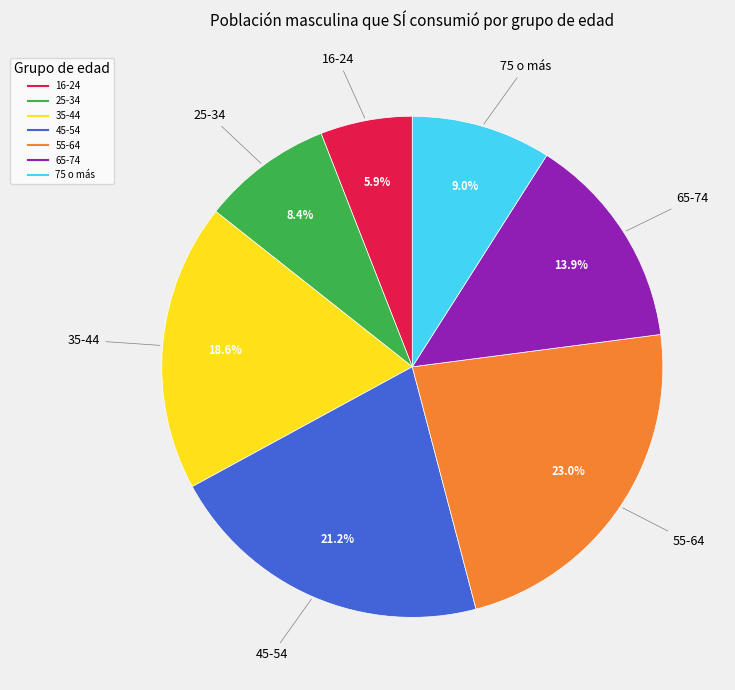

Is the sum of 35-44 and 55-64 greater than half?

No